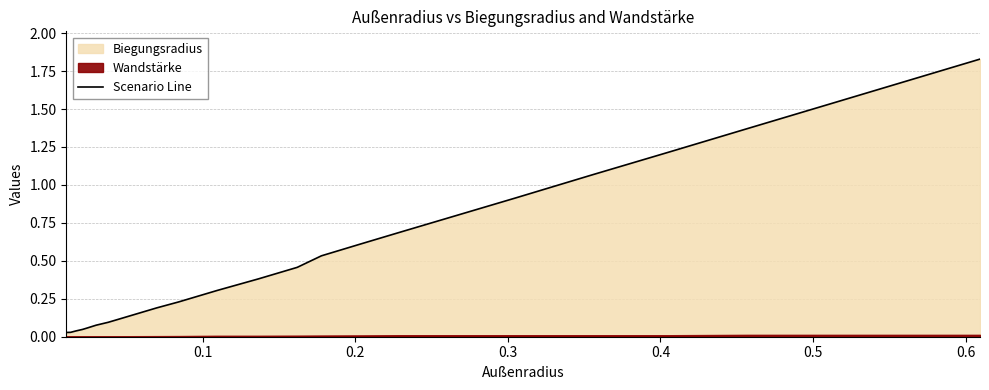

True or false: the data has more than 1 interior local peaks.

False